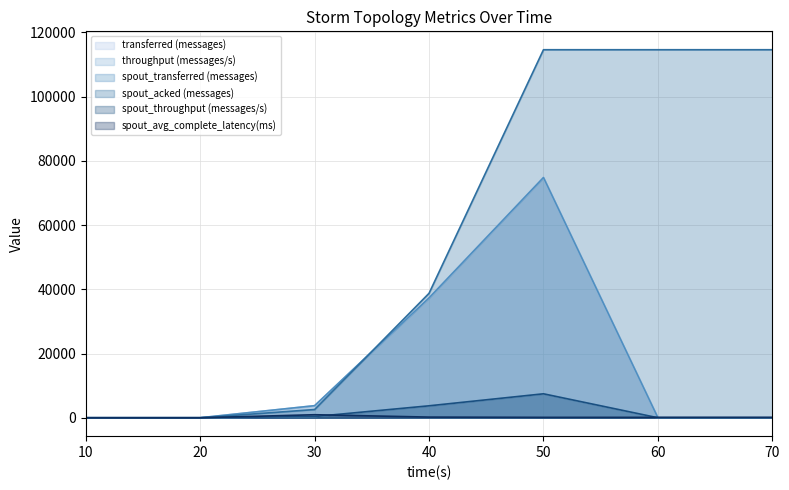

Which category has the lowest value across all series?

10